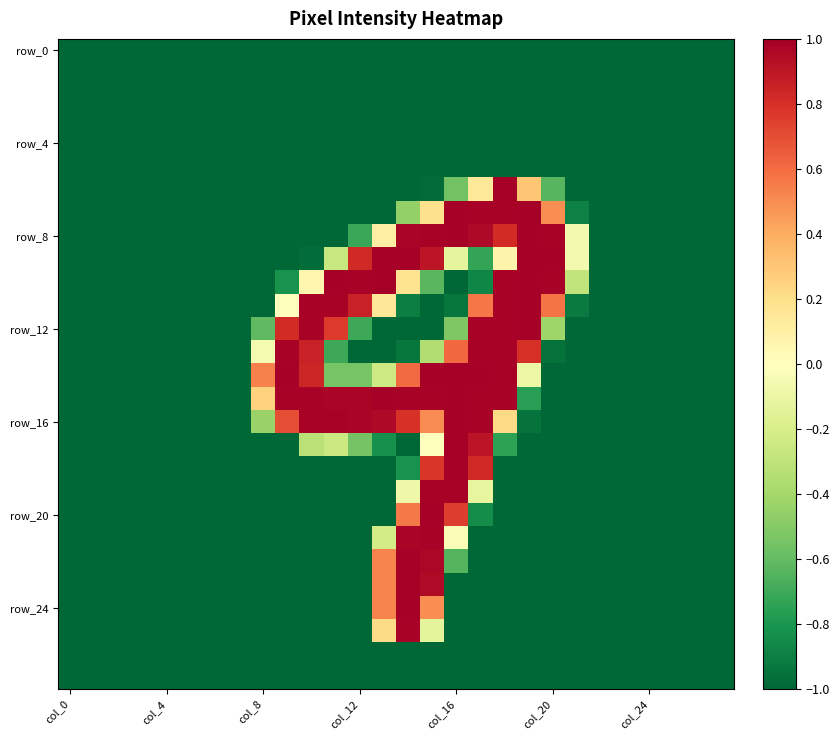

How many categories are shown in the chart?

28